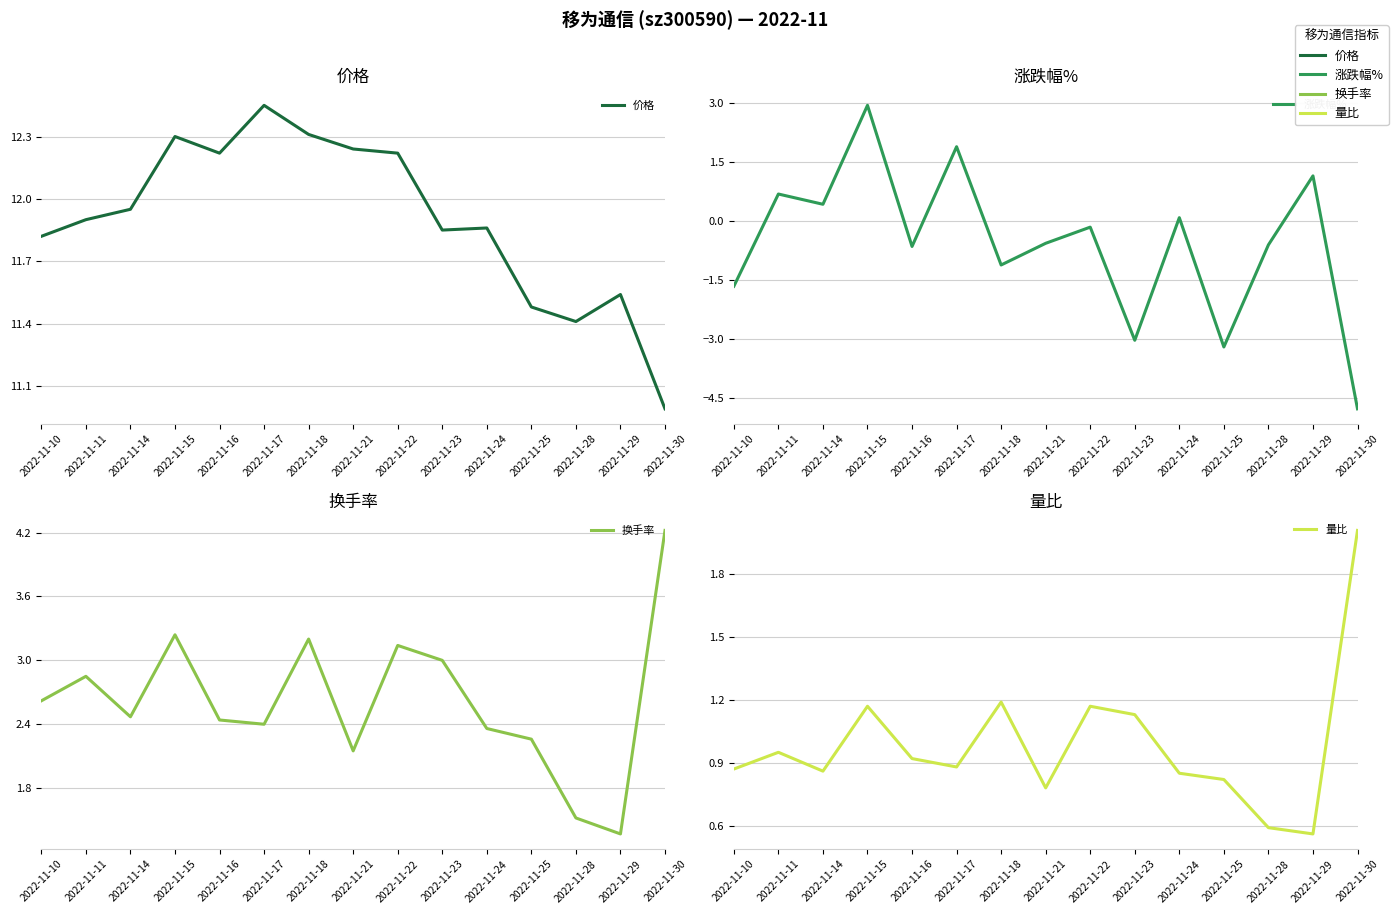

Reading left to right, transcribe all the data shown in this chart.

价格: 11.8	11.9	11.9	12.3	12.2	12.4	12.3	12.2	12.2	11.8	11.9	11.5	11.4	11.5	11.0
涨跌幅%: -1.7	0.7	0.4	2.9	-0.7	1.9	-1.1	-0.6	-0.2	-3.0	0.1	-3.2	-0.6	1.1	-4.8
换手率: 2.6	2.9	2.5	3.2	2.4	2.4	3.2	2.1	3.1	3.0	2.4	2.3	1.5	1.4	4.2
量比: 0.9	0.9	0.9	1.2	0.9	0.9	1.2	0.8	1.2	1.1	0.8	0.8	0.6	0.6	2.0